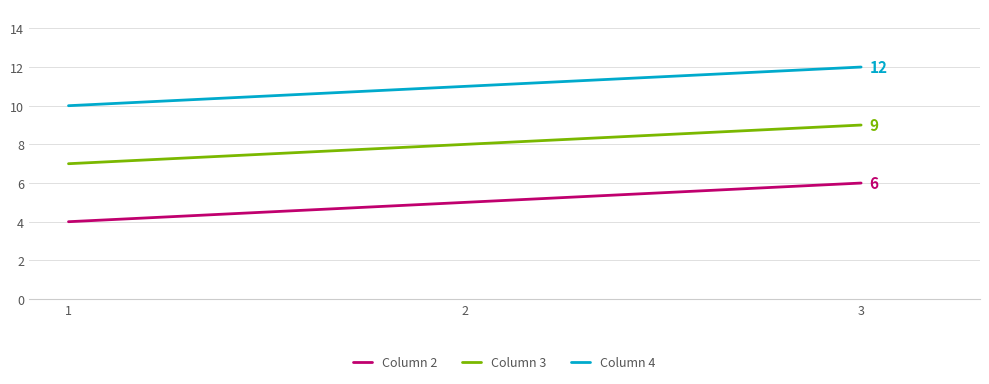

List the labels in order of Column 4 value, largest first.

3, 2, 1